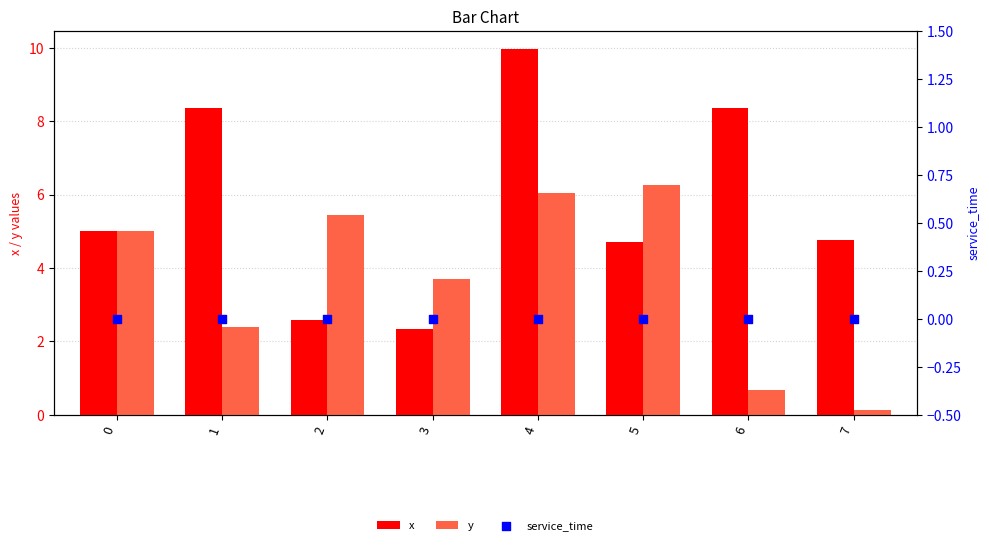

At which category is the sum across all series the highest?

4